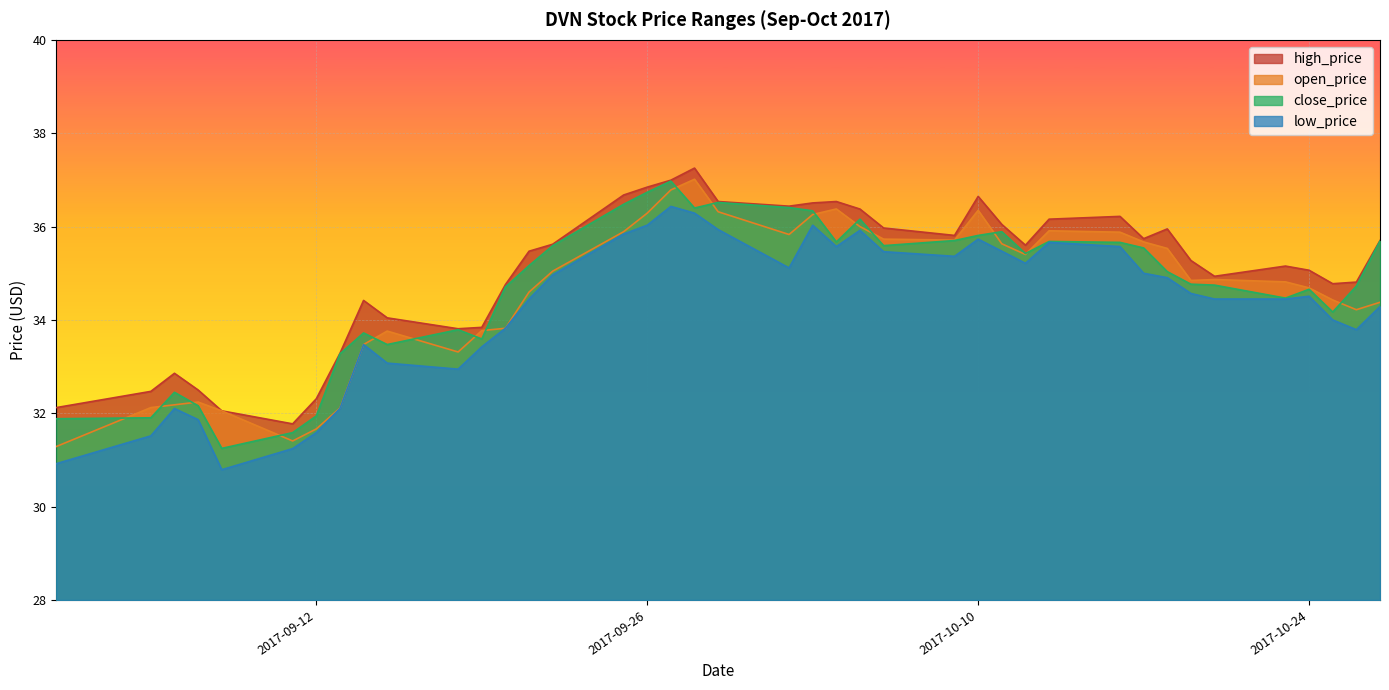

True or false: close_price has more than 1 interior local peaks.

True